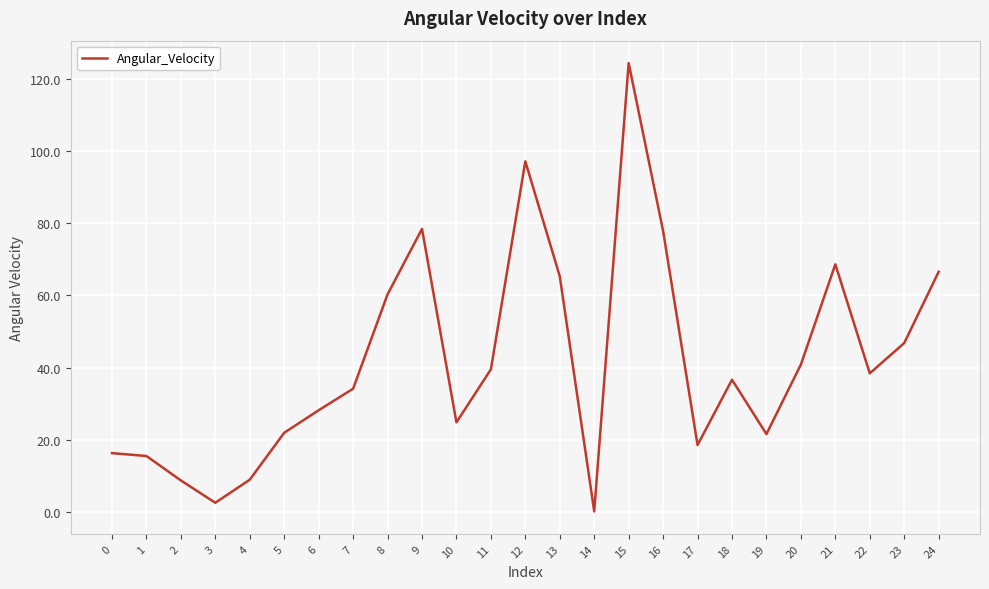

What is the maximum value shown in the chart?

124.3